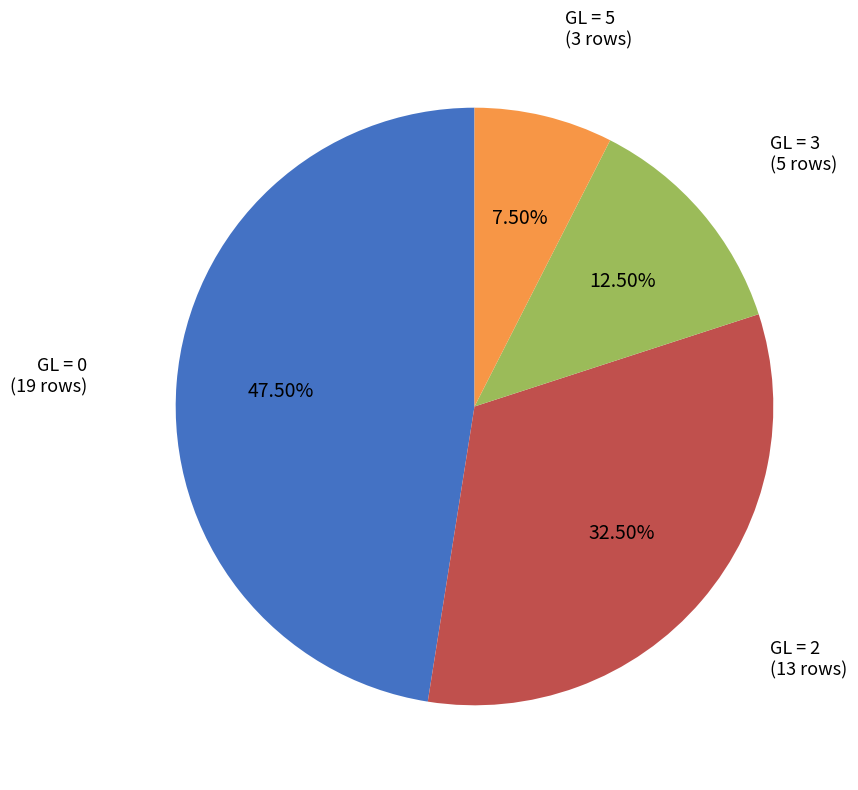

Does any single category account for the majority?

No